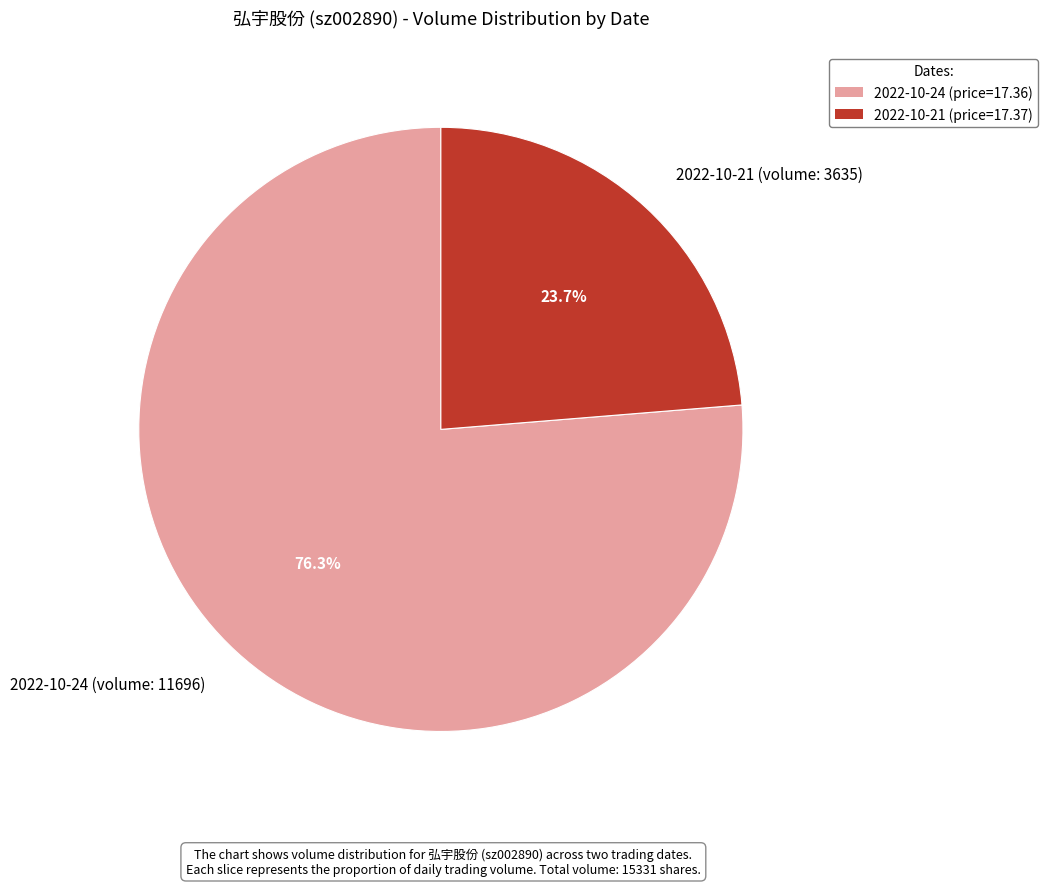

Which slice is the largest?

2022-10-24 (volume: 11696)